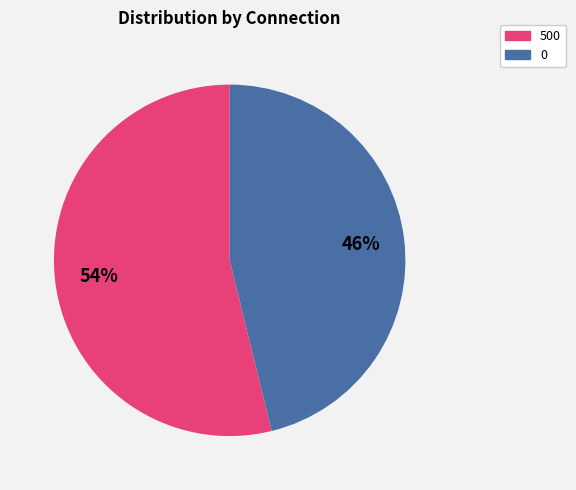

Which category accounts for the majority?

500